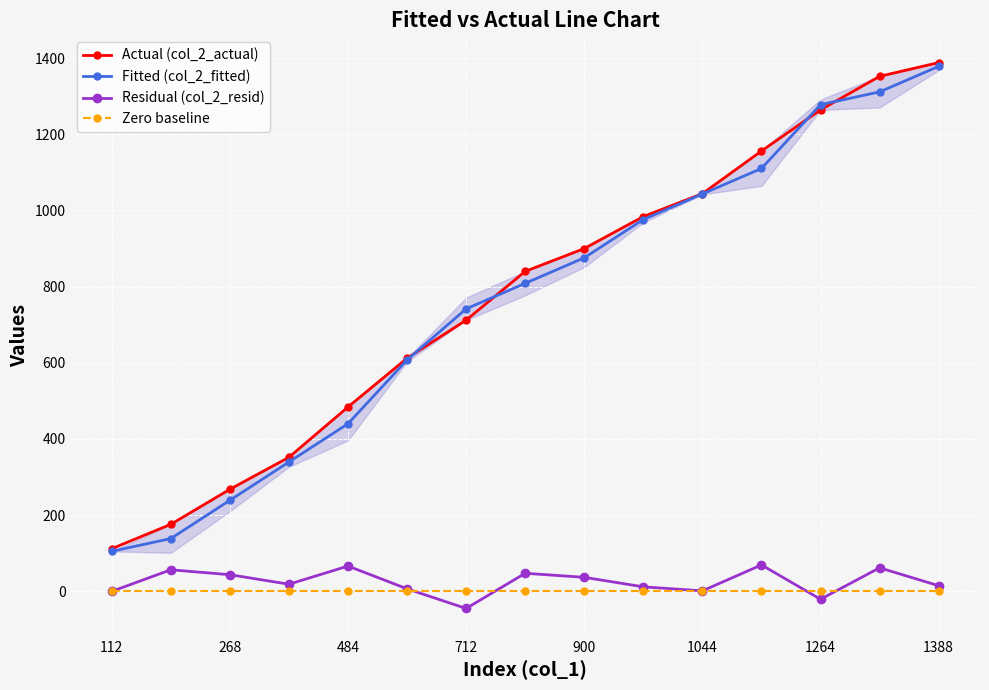

The Zero baseline series shows 0.0 at 1044. True or false?

True